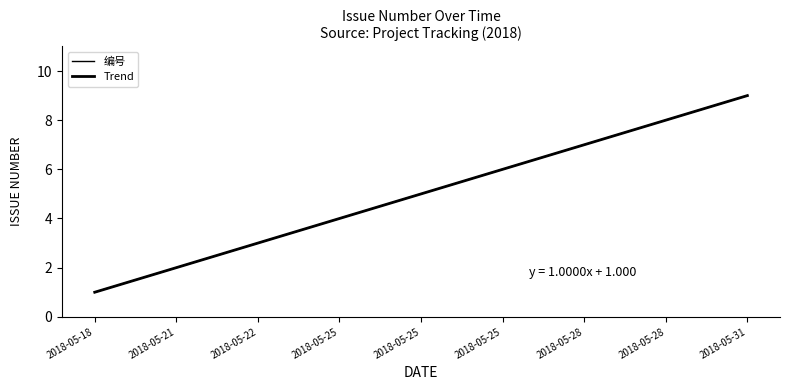

What is the value of the 3rd point from the left?

3